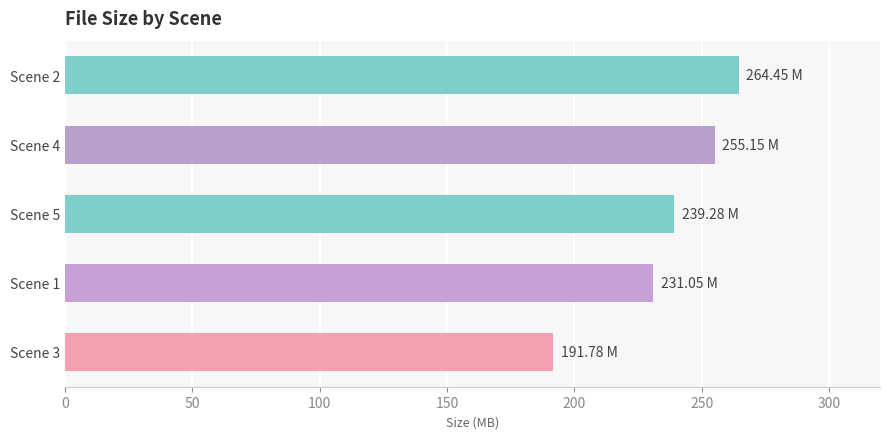

List the labels in order of value, largest first.

Scene 2, Scene 4, Scene 5, Scene 1, Scene 3